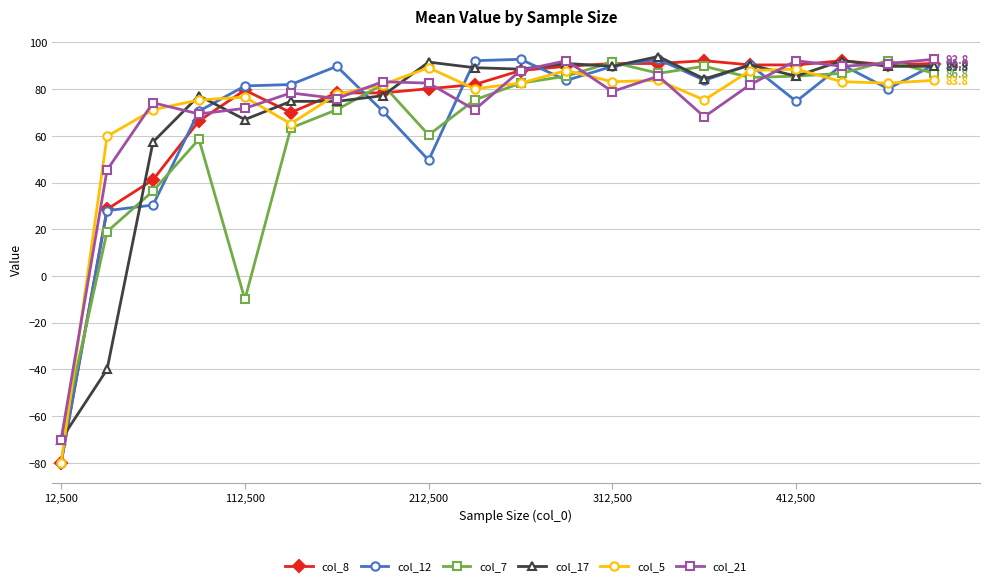

True or false: col_21 has more than 2 points higher than both neighbors.

True